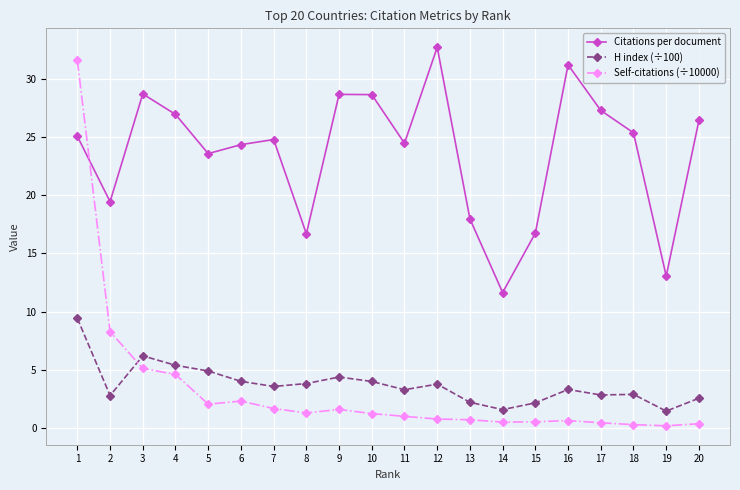

What are all the series names shown in the legend?

Citations per document, H index (÷100), Self-citations (÷10000)